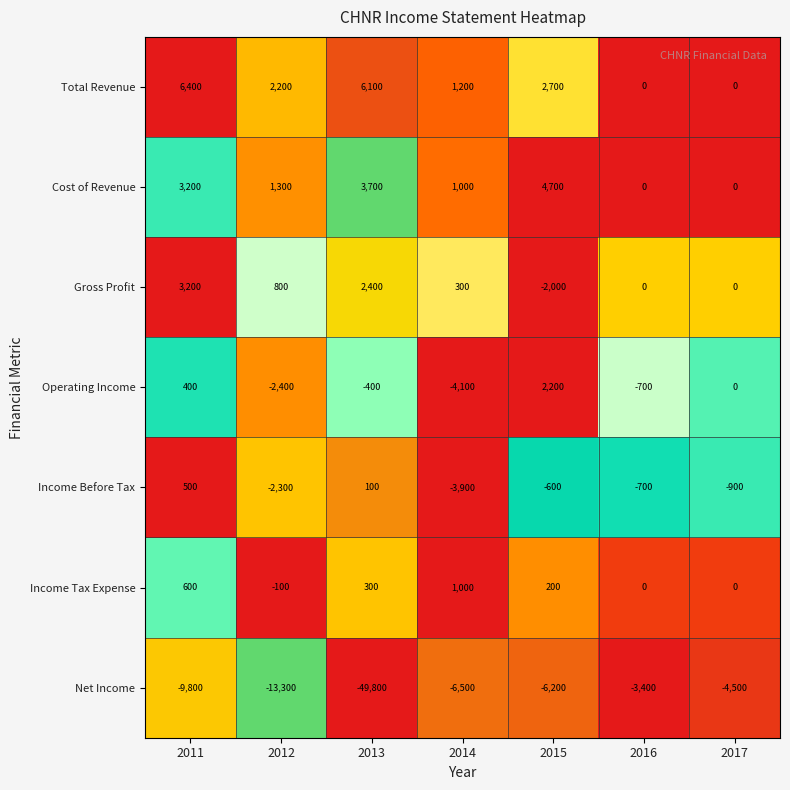

Which series has the largest total across all categories?

Total Revenue